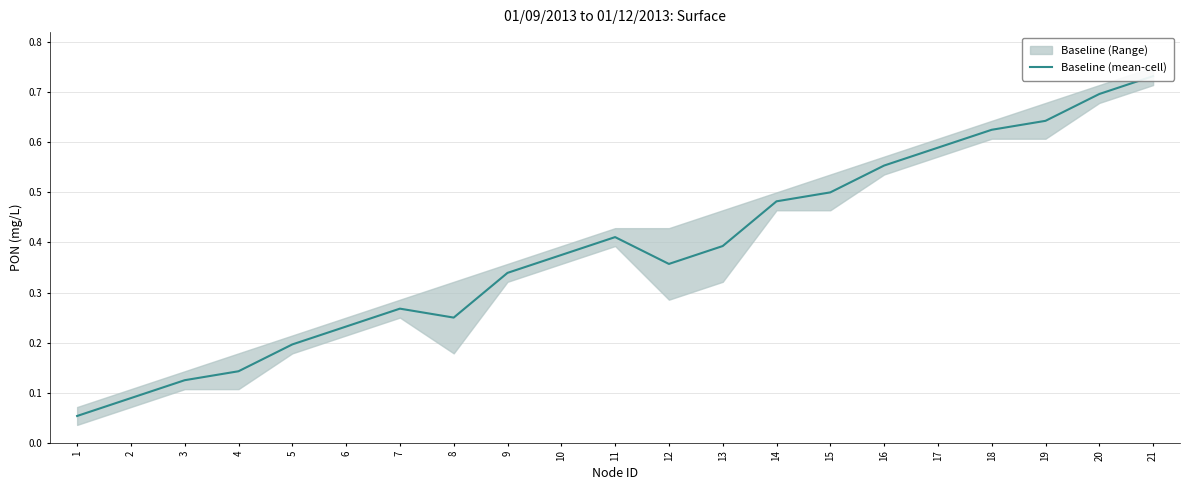

The chart shows a value of 0.1 at 3. True or false?

True